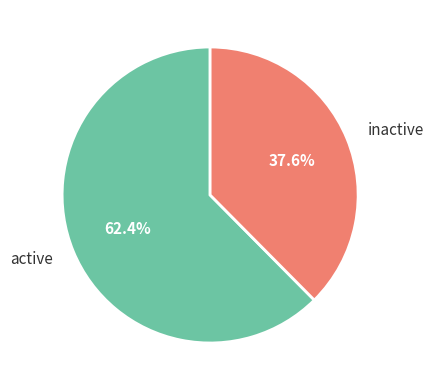

Is there a majority slice in this chart?

Yes